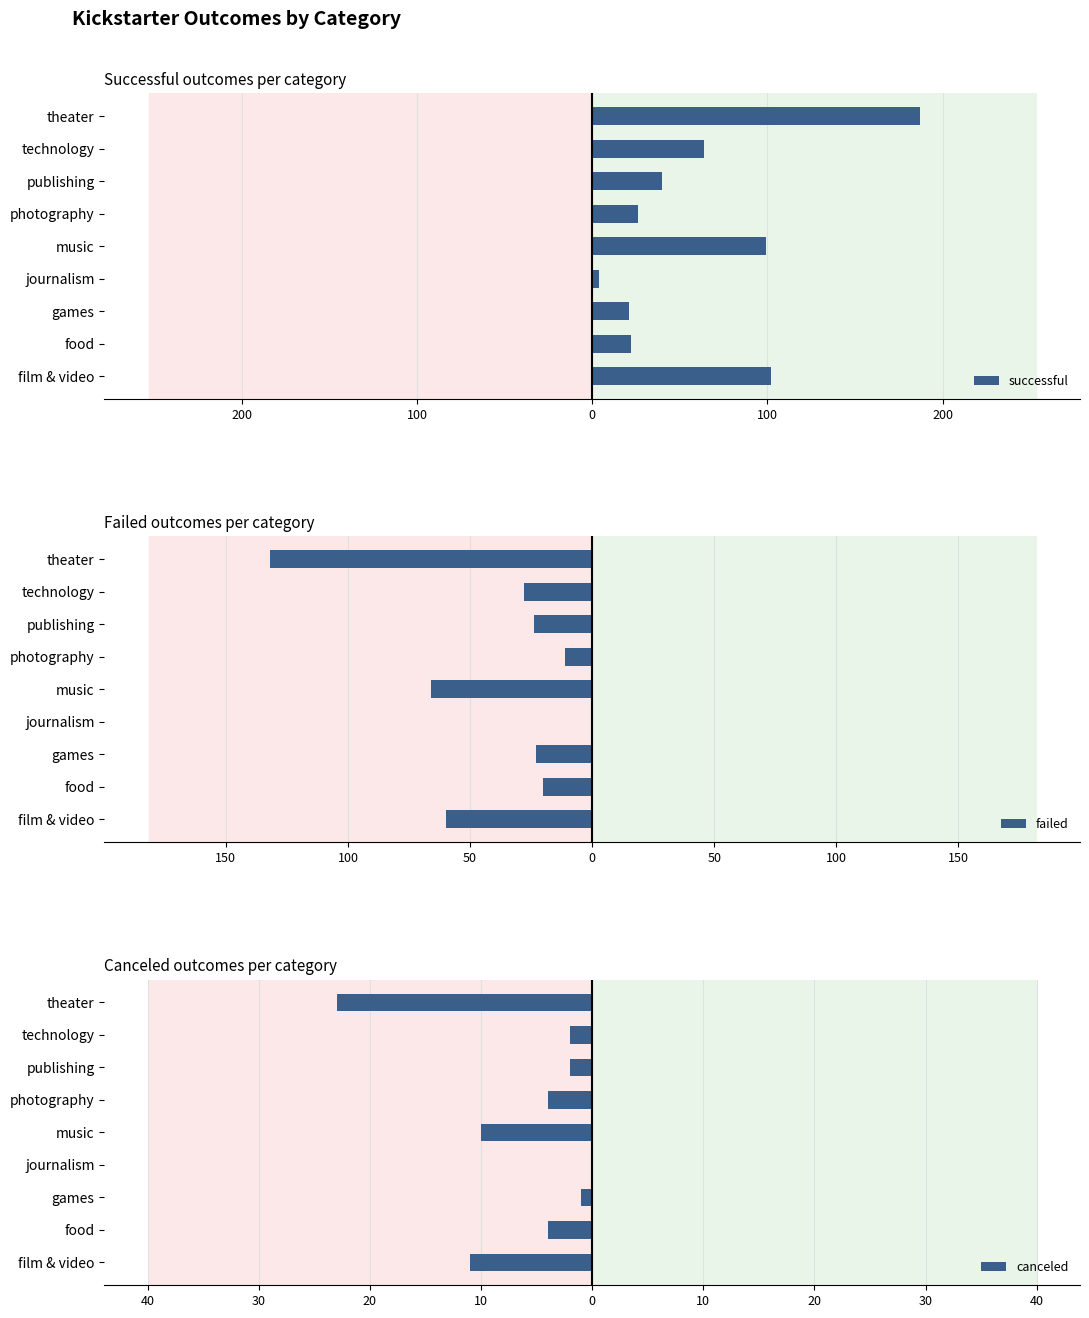

List the series in order of their peak value, highest first.

successful, failed, canceled